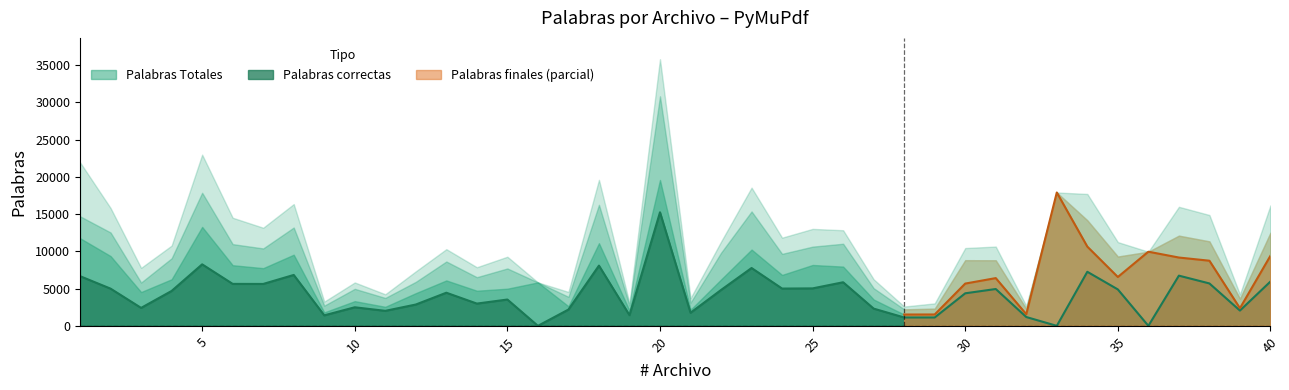

Between 8 and 39, which is larger?

8